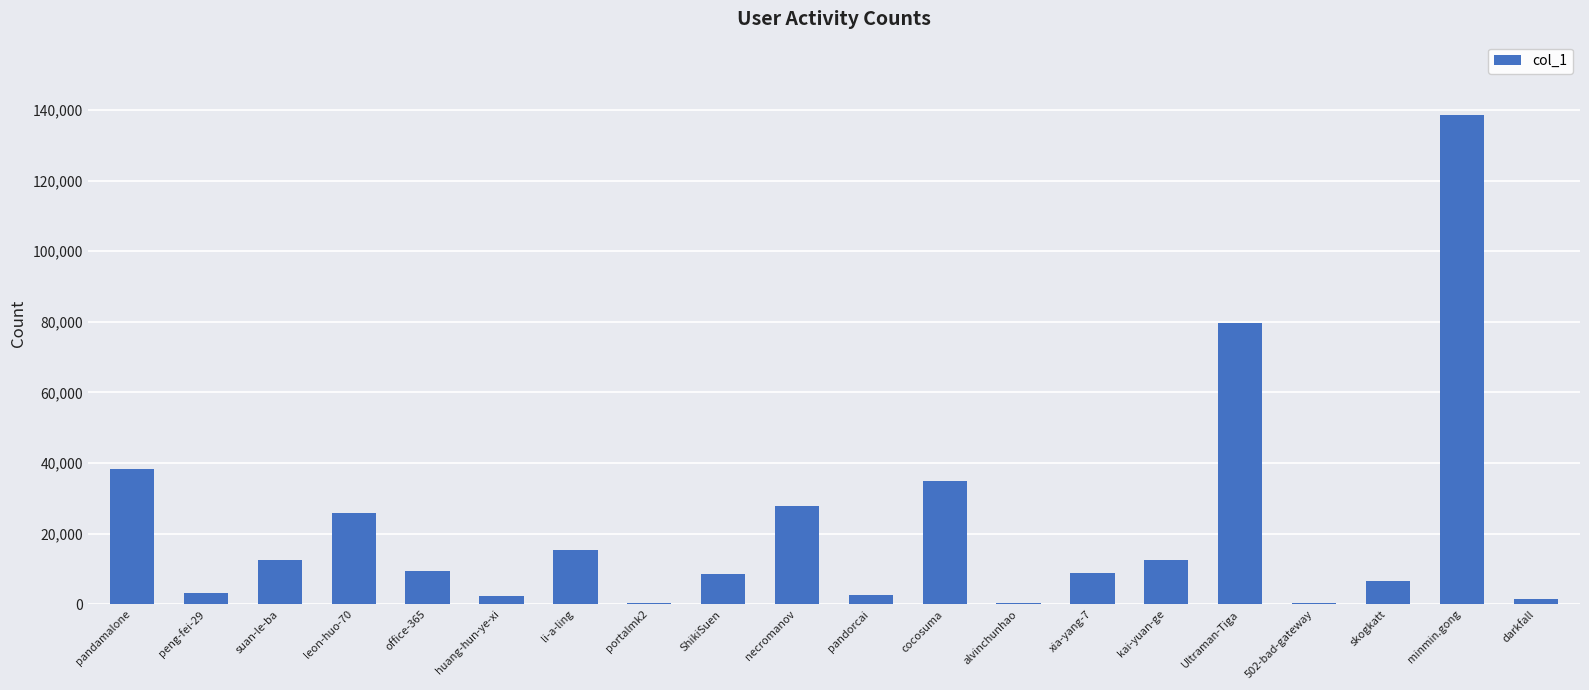

How many data points does each series have?

20